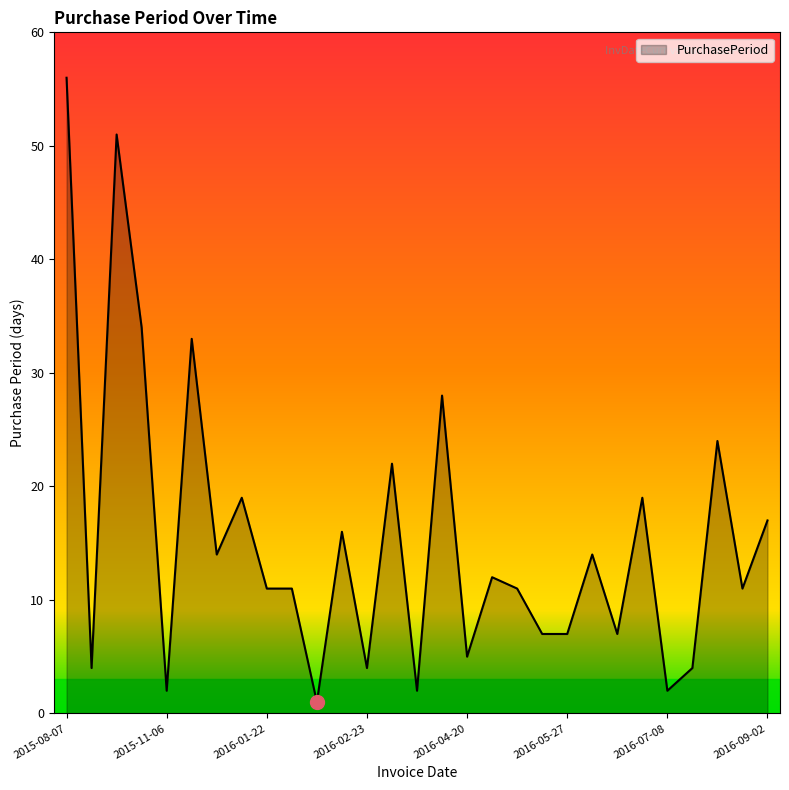

What is the difference between the maximum and minimum values?

55